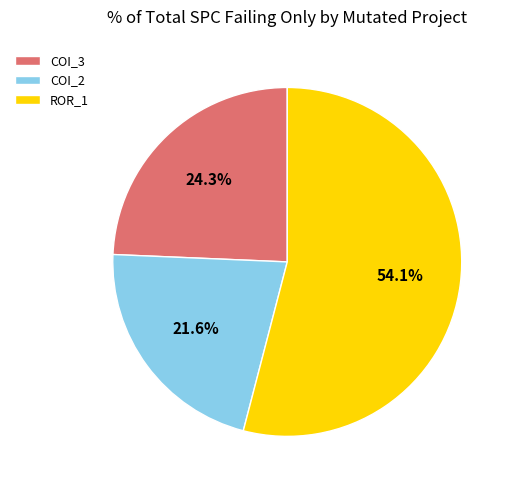

Combined, do ROR_1 and COI_3 account for over 50%?

Yes